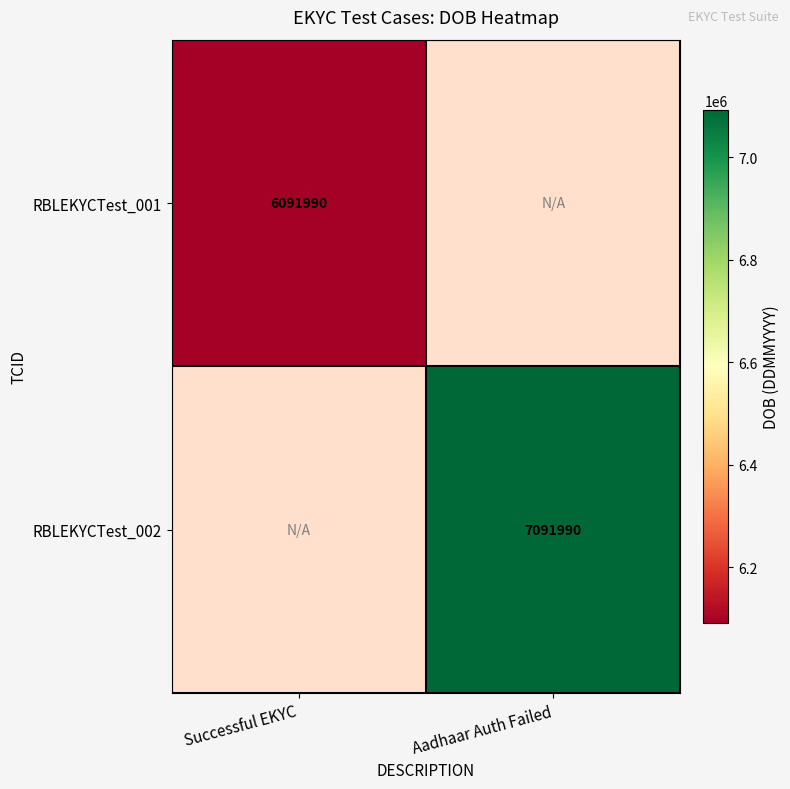

Is it true that RBLEKYCTest_002 equals 7091990 at Aadhaar Auth Failed?

True